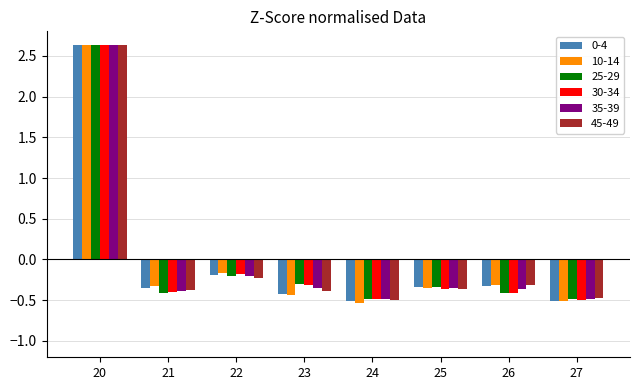

The value of 30-34 at 26 is -0.1. True or false?

False